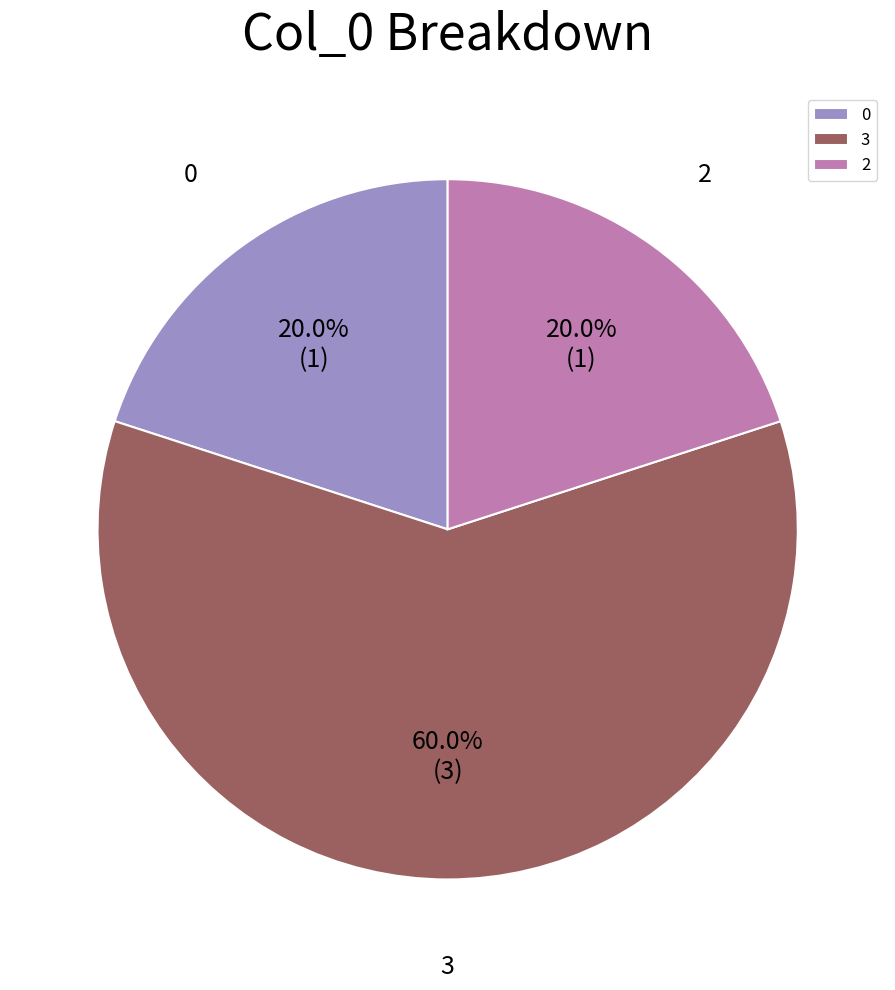

What is the largest slice in the pie chart?

3